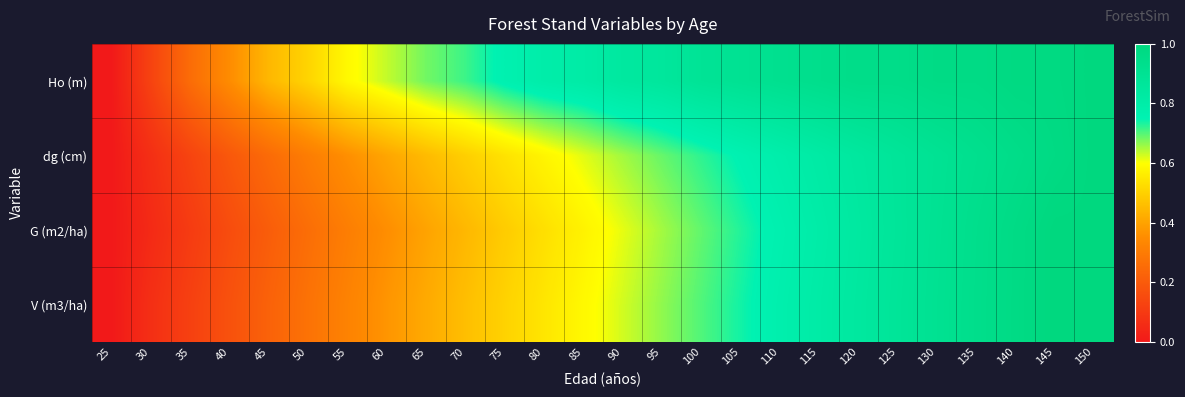

At how many categories does at least one series exceed 0?

25